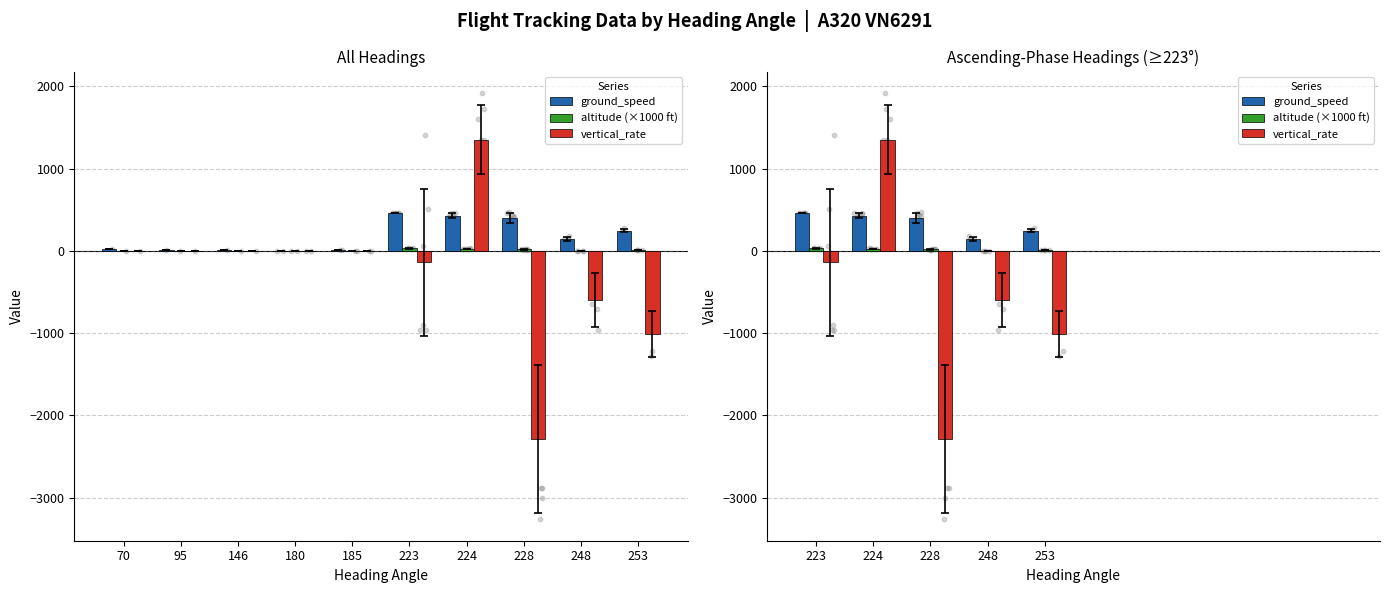

At how many categories does at least one series exceed 650?

1